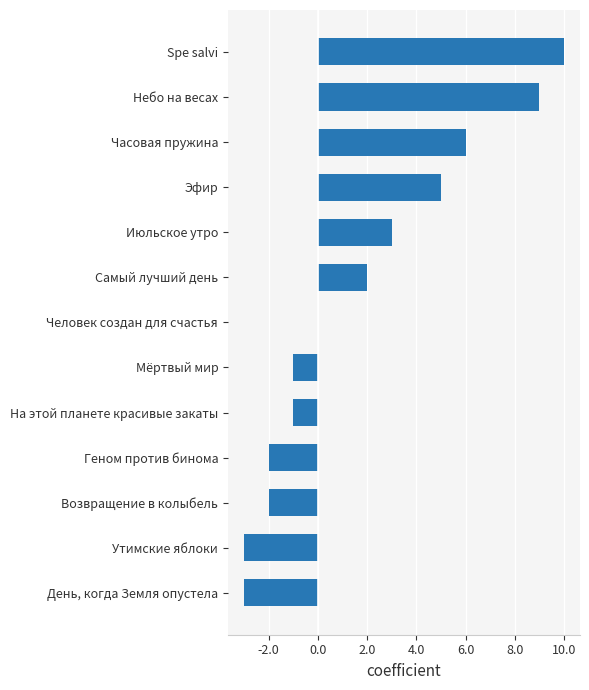

Which has a higher value, Возвращение в колыбель or Часовая пружина?

Часовая пружина